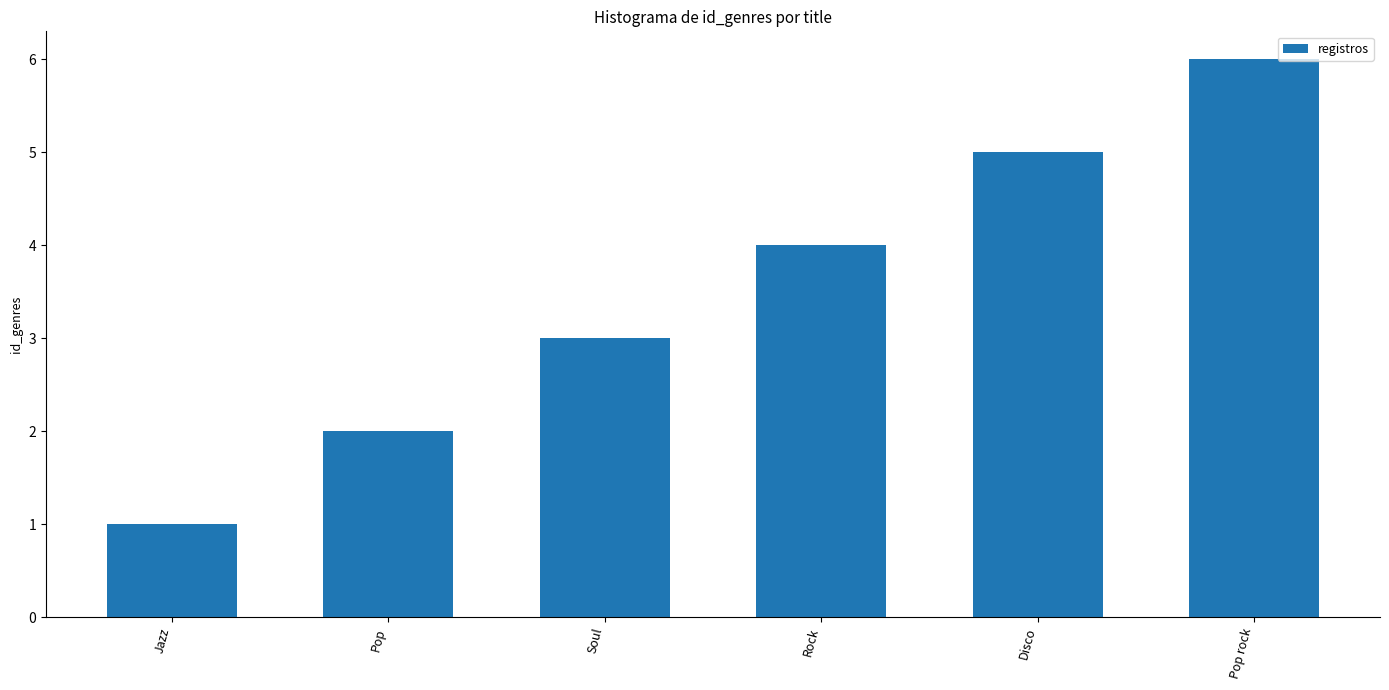

The chart shows a value of 8 at Pop rock. True or false?

False